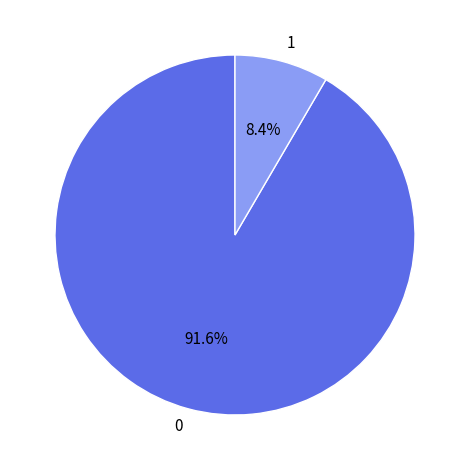

Is it true that 0 is 92% of the pie?

True